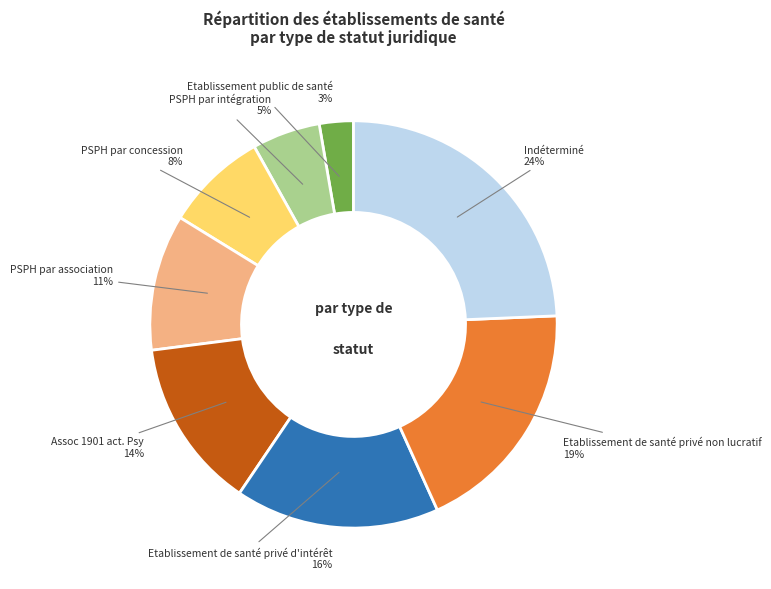

Does PSPH par intégration represent more than half of the total?

No